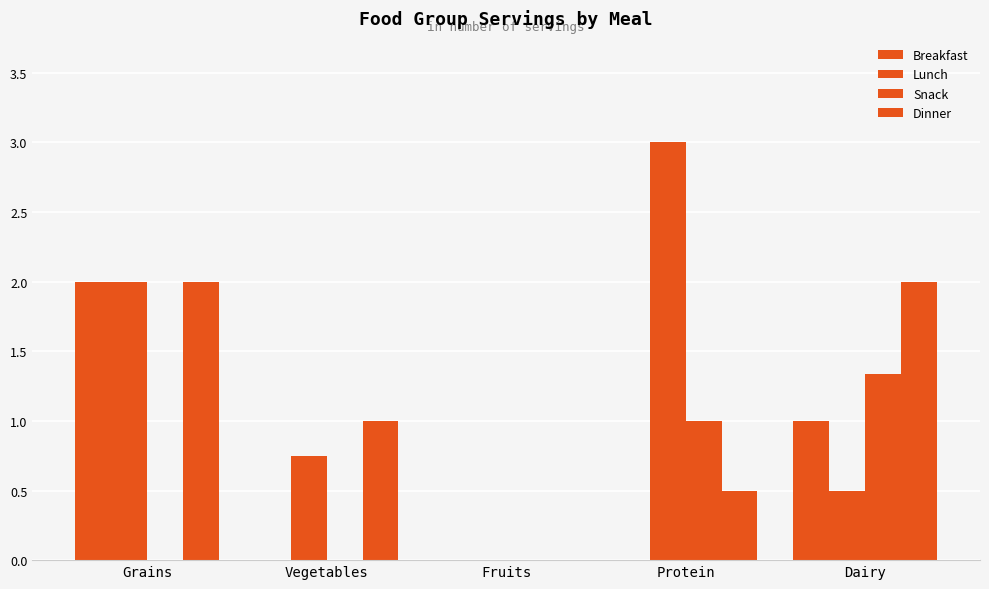

Rank the series by their average value, from lowest to highest.

Snack, Breakfast, Dinner, Lunch